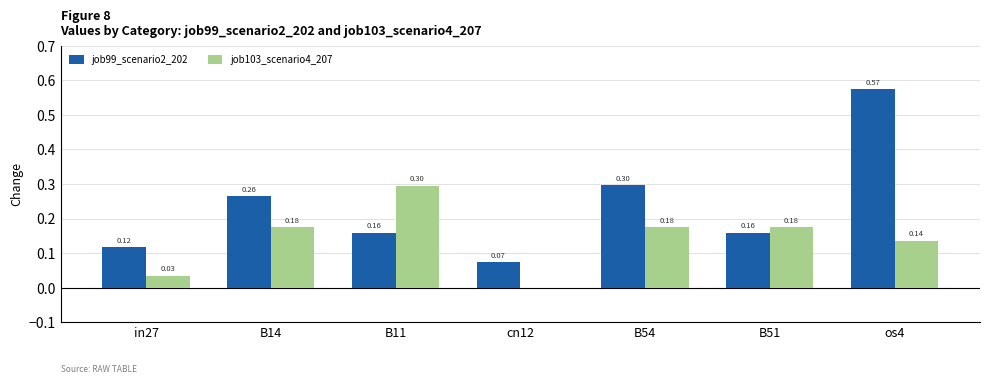

Which category has the highest value in the job99_scenario2_202 series?

os4